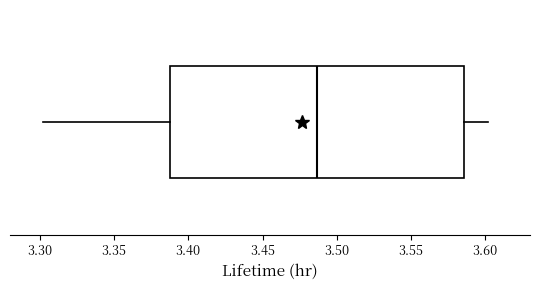

Transcribe this box plot: give where the median line is, the range the box spans, and where the two whiskers end, as read against the x-axis. The values are not printed on the chart, so give them approximately, as read against the axis.

median 3.485, box 3.390 to 3.585, whiskers 3.300 to 3.600